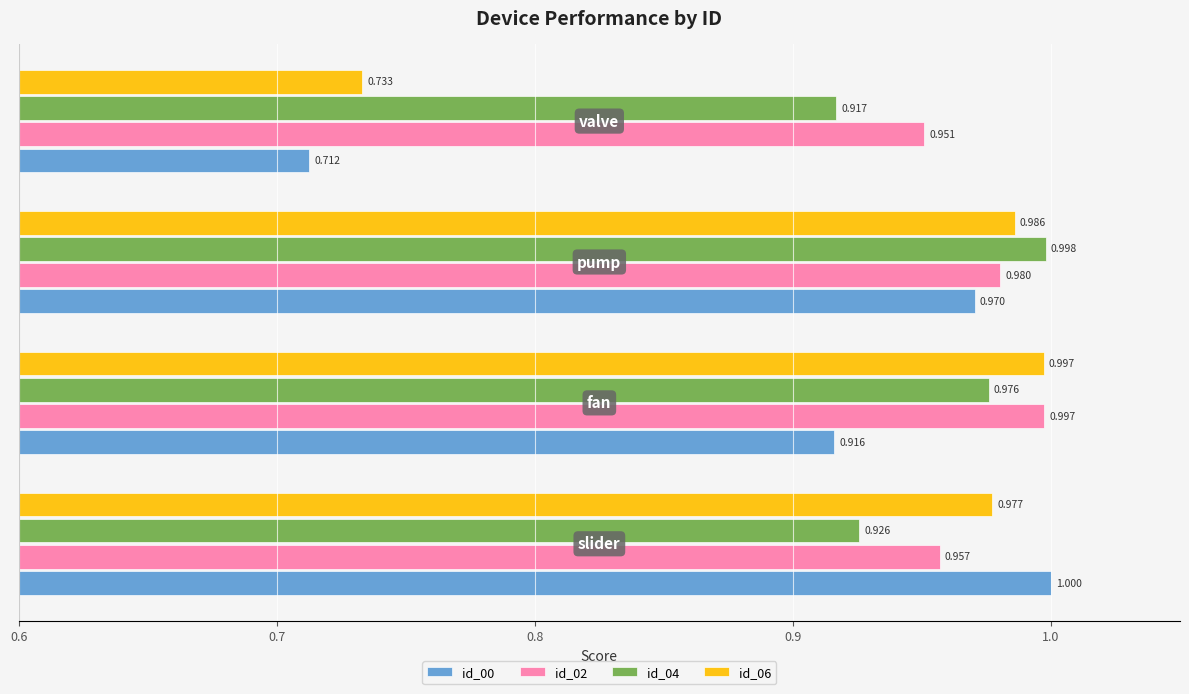

Rank the series by their maximum value, from lowest to highest.

id_06, id_02, id_04, id_00